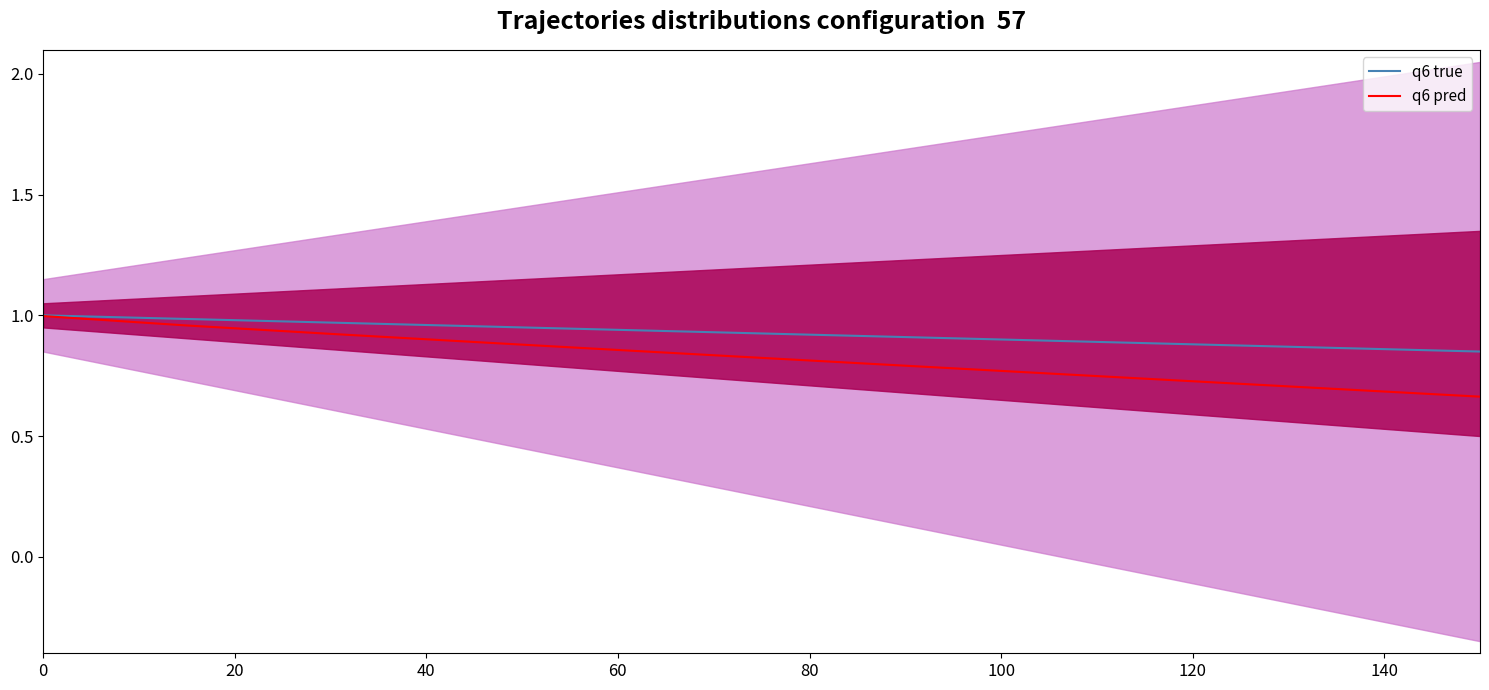

What are all the series names shown in the legend?

q6 true, q6 pred